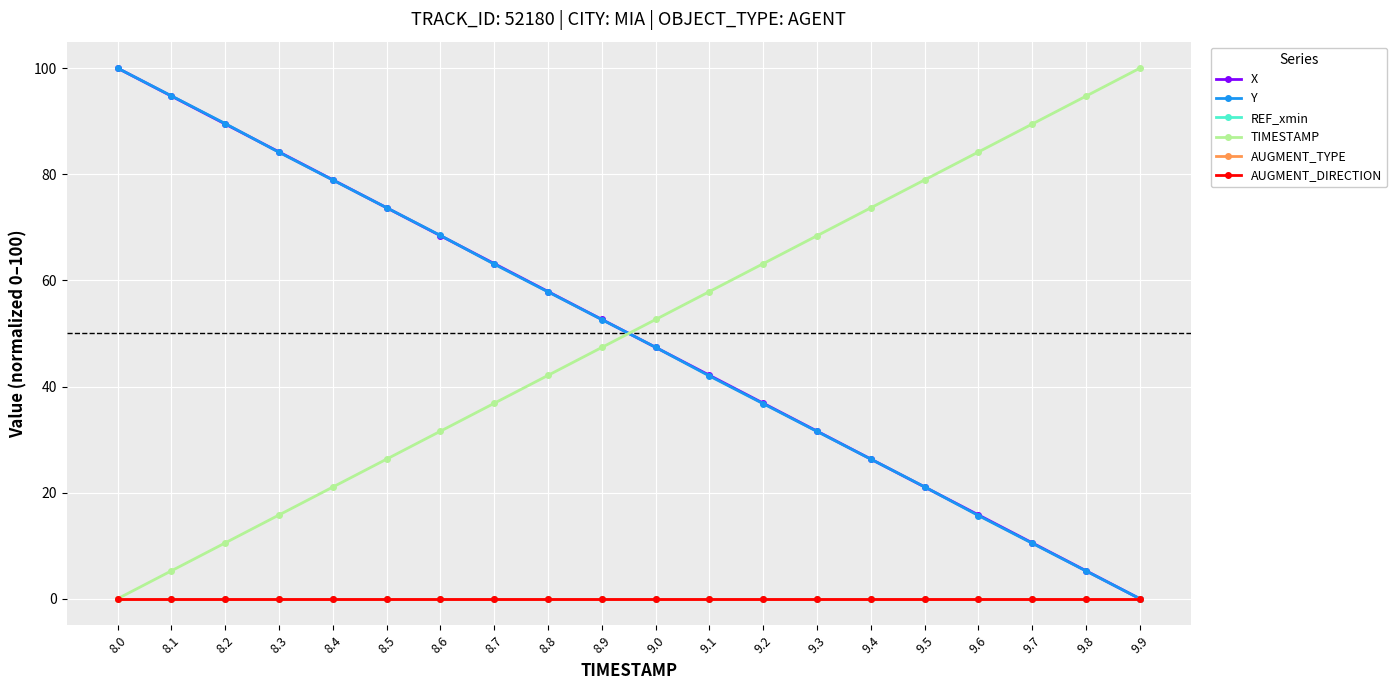

Is this an area chart (filled region under the line)?

No